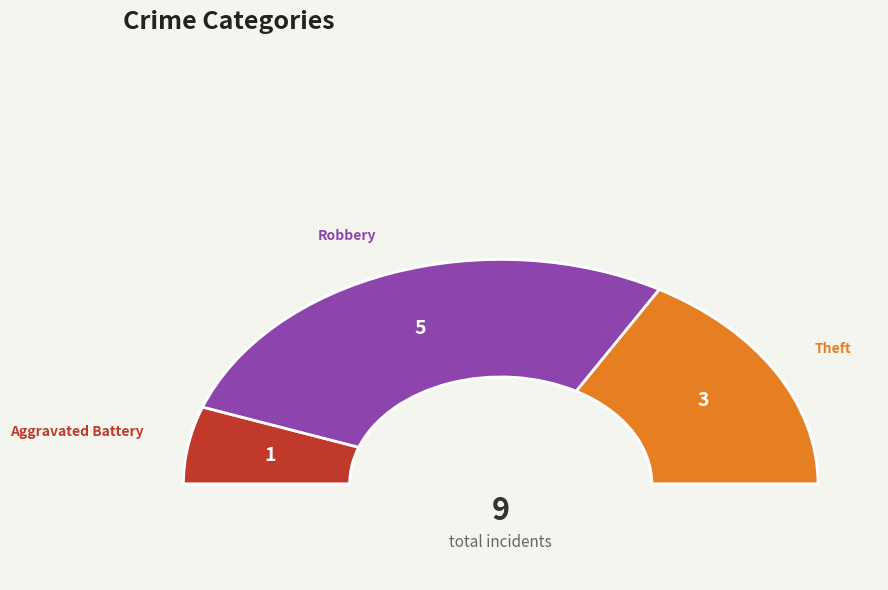

What is the smallest slice in the pie chart?

Aggravated Battery